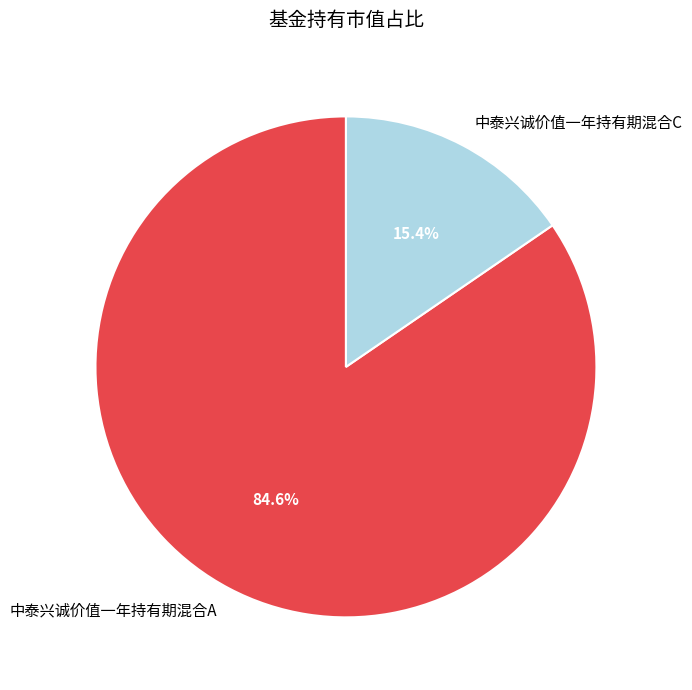

Which category has the biggest portion of the pie?

中泰兴诚价值一年持有期混合A